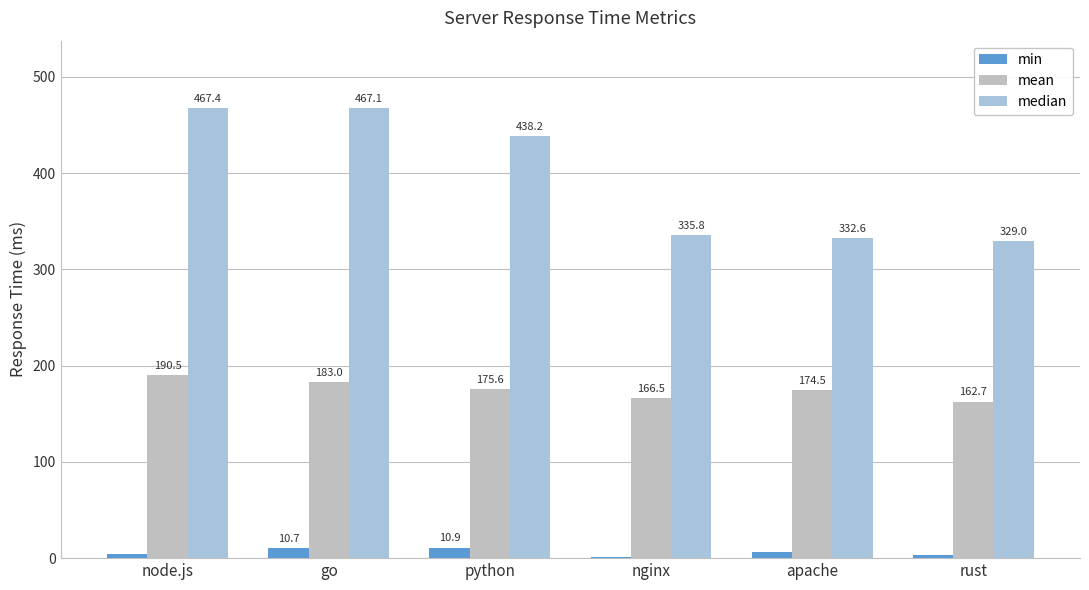

Reading left to right, transcribe all the data shown in this chart.

min: 4.8	10.7	10.9	1.6	6.5	2.8
mean: 190.5	183.0	175.6	166.5	174.5	162.7
median: 467.4	467.1	438.2	335.8	332.6	329.0